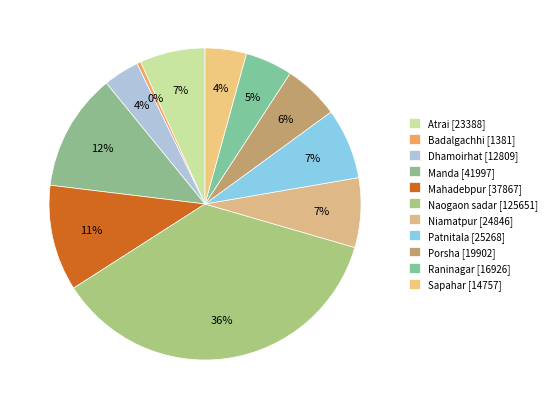

To the nearest percent, what percentage of the pie is Patnitala?

7%